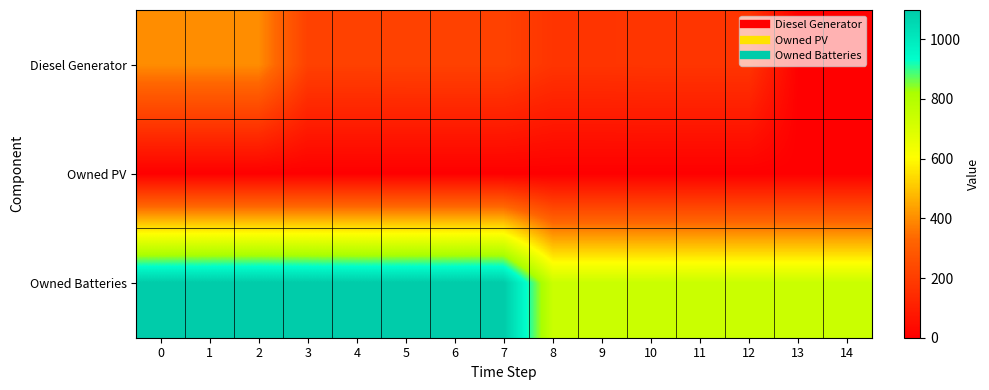

Reading right to left, list all the values displayed in this chart.

Diesel Generator: 14=3	13=3	12=173	11=173	10=173	9=171	8=171	7=212	6=212	5=212	4=211	3=211	2=400	1=400	0=400
Owned PV: 14=0	13=0	12=0	11=0	10=0	9=0	8=0	7=0	6=0	5=0	4=0	3=0	2=0	1=0	0=0
Owned Batteries: 14=742	13=742	12=742	11=742	10=741	9=741	8=741	7=1098	6=1098	5=1098	4=1098	3=1098	2=1098	1=1098	0=1098